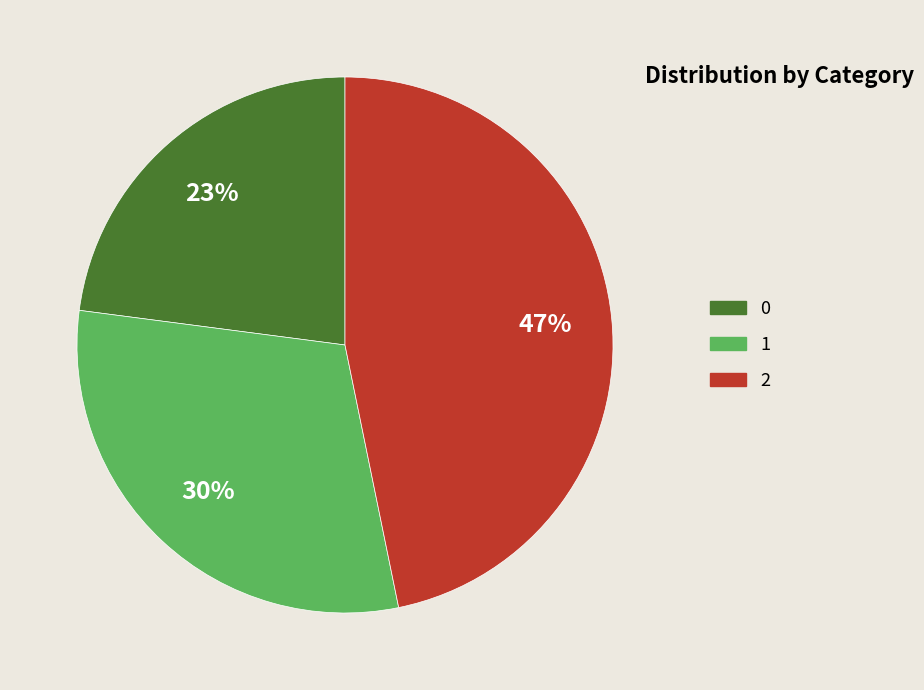

True or false: 0 accounts for 23% of the total.

True